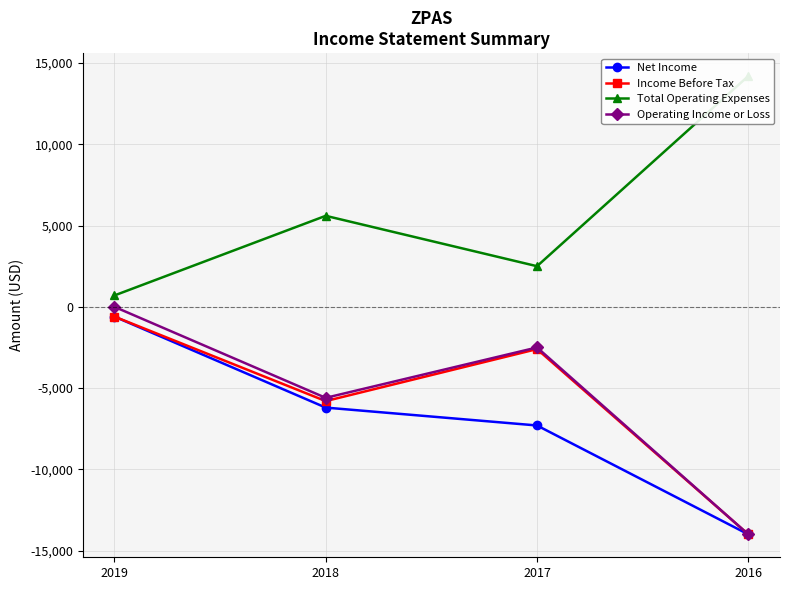

What is the average value of the Operating Income or Loss series?

-5525